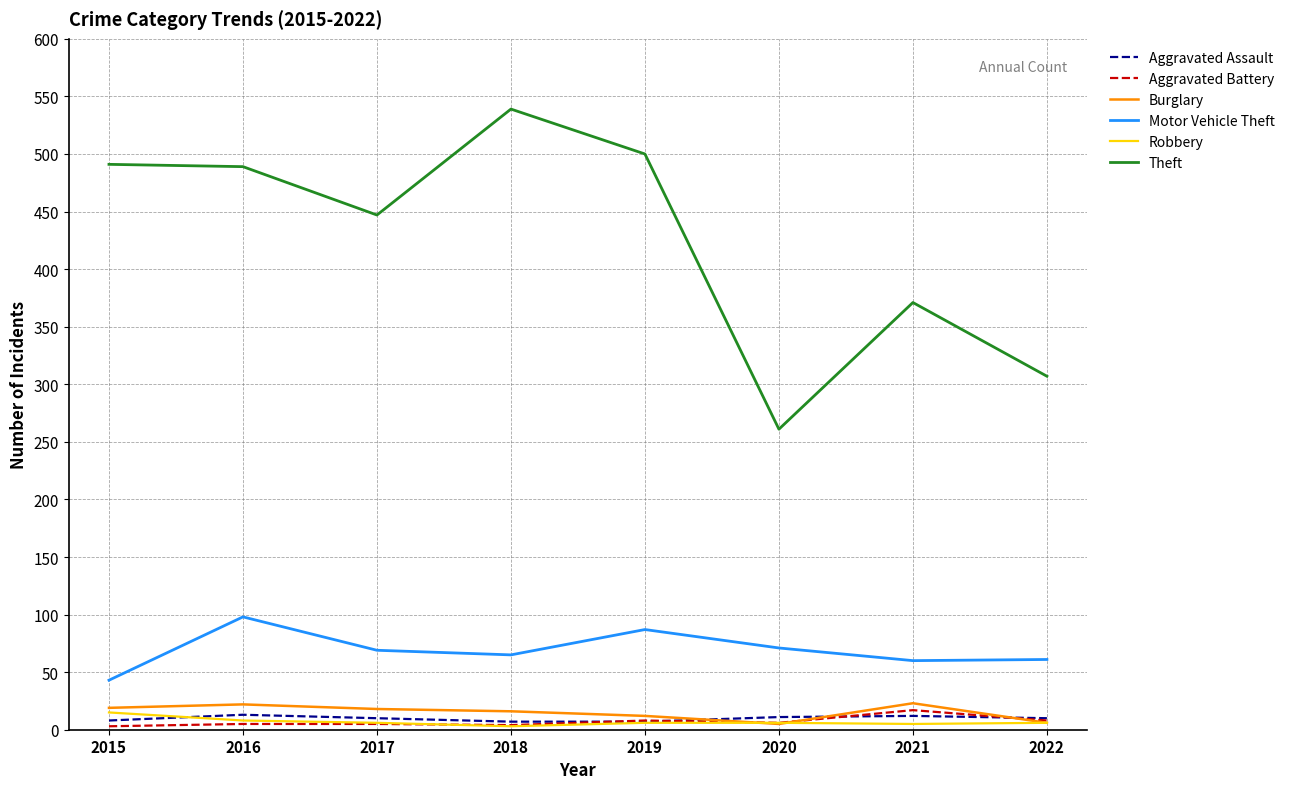

True or false: Motor Vehicle Theft and Aggravated Assault cross at least once.

False